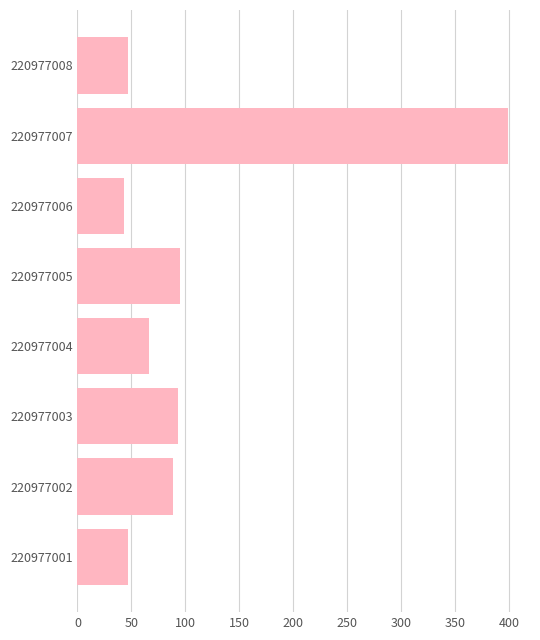

How many data points does each series have?

8